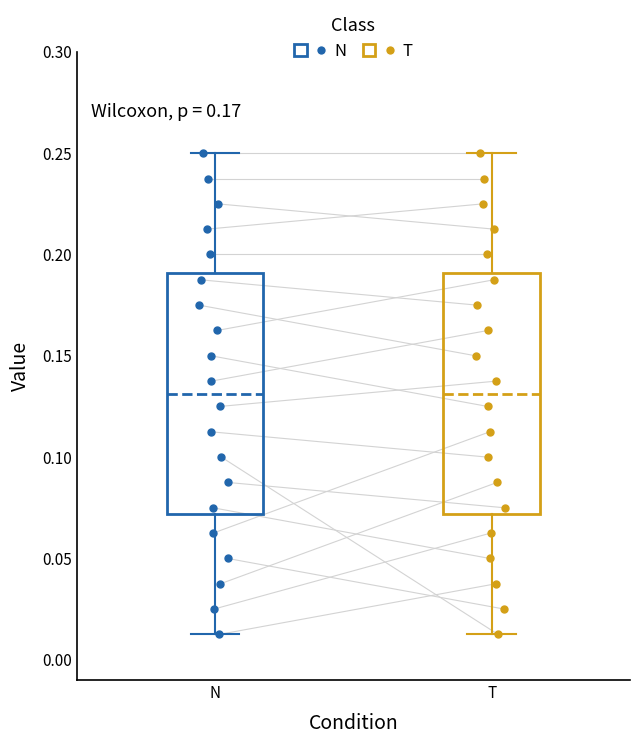

Reading left to right, transcribe this box plot: for each box, give where its median line is, the range the box spans, and where its two whiskers end, as read against the y-axis. The values are not printed on the chart, so give them approximately, as read against the axis.

N: median 0.130, box 0.070 to 0.190, whiskers 0.015 to 0.250
T: median 0.130, box 0.070 to 0.190, whiskers 0.015 to 0.250